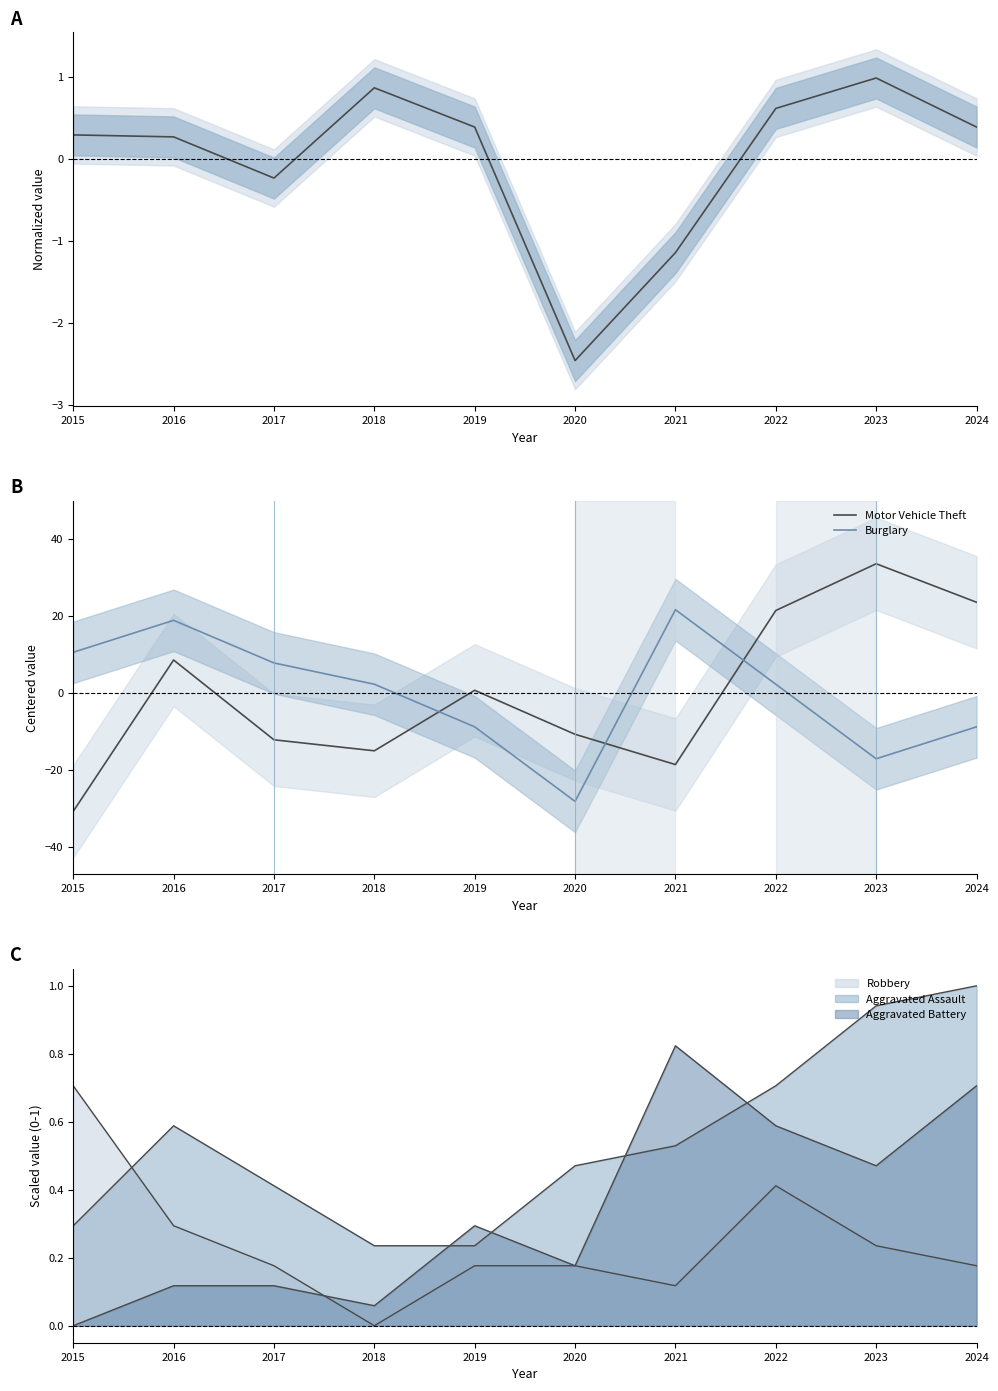

True or false: Theft (normalized) has a value of -0.2 at 2017.

True